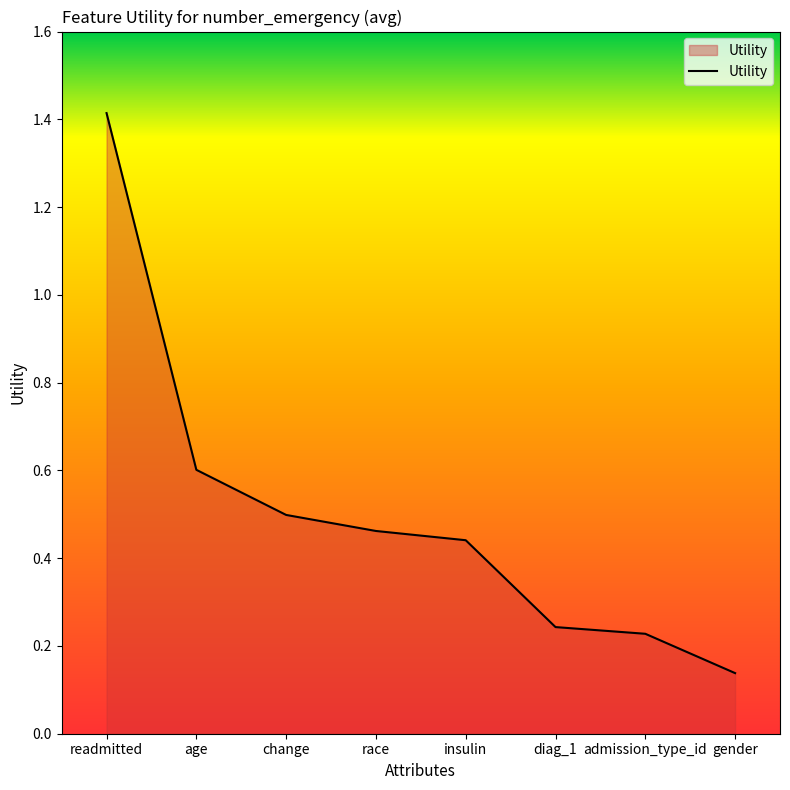

What is the difference between the maximum and minimum values?

1.3